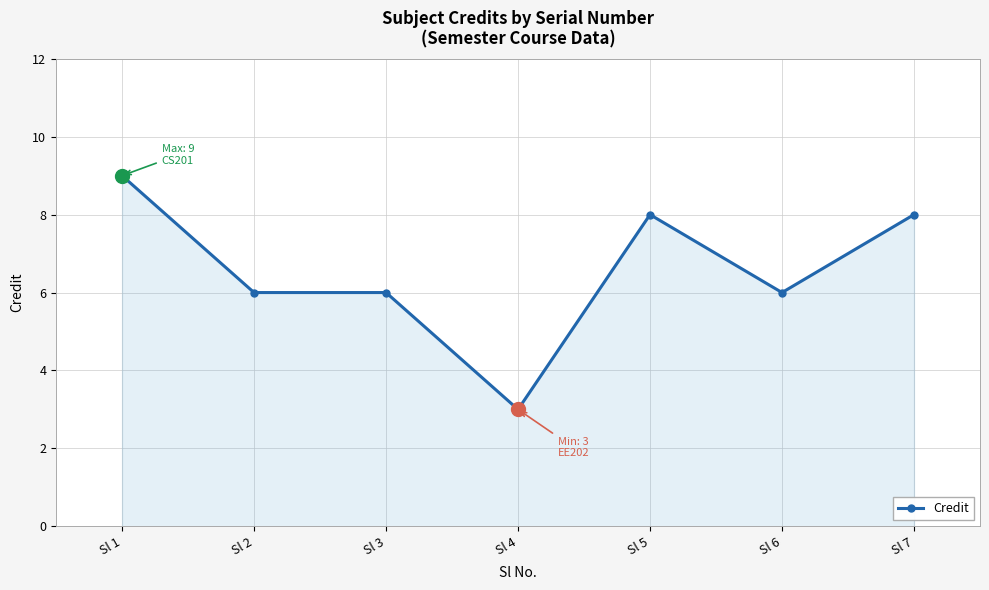

Between Sl 4 and Sl 5, which is larger?

Sl 5